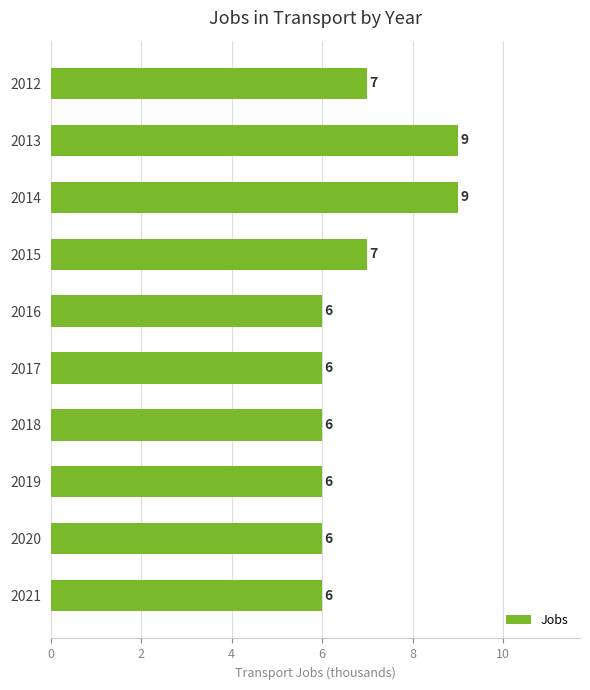

How many values are between 6 and 7?

8